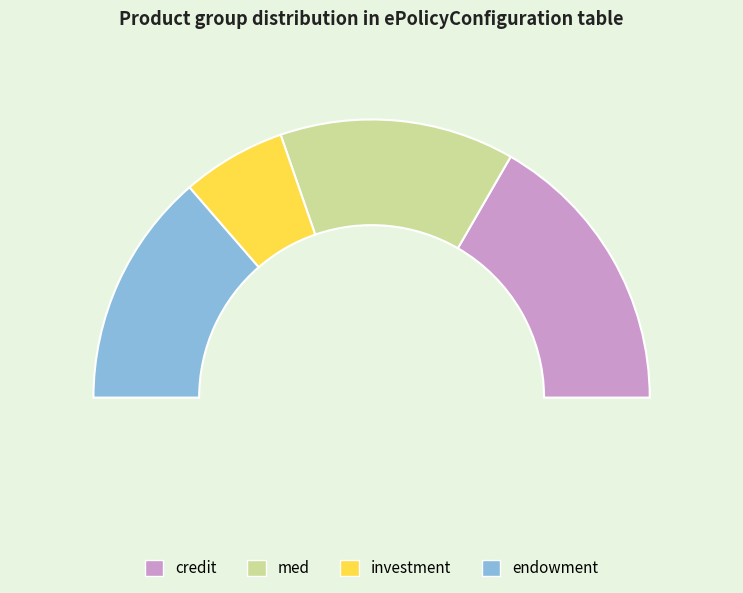

Count the number of slices in the pie.

4